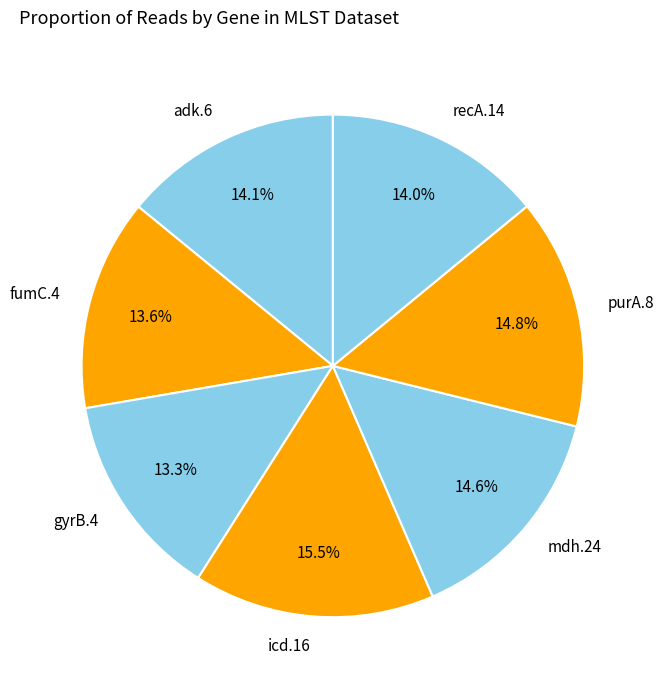

To the nearest percent, what is the average slice percentage?

14%